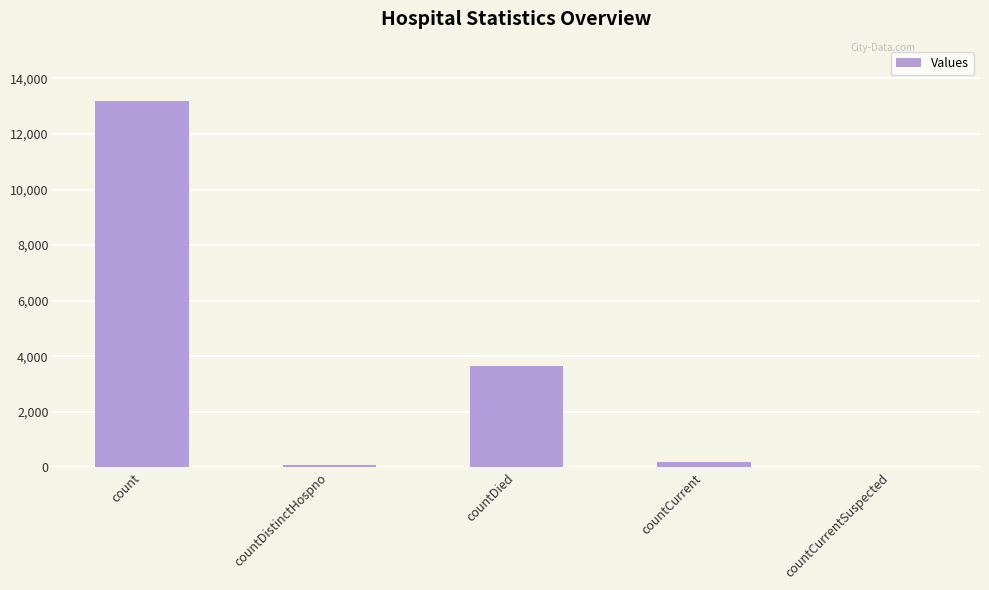

Approximately how many times larger is the value at count compared to countDied?

3.6